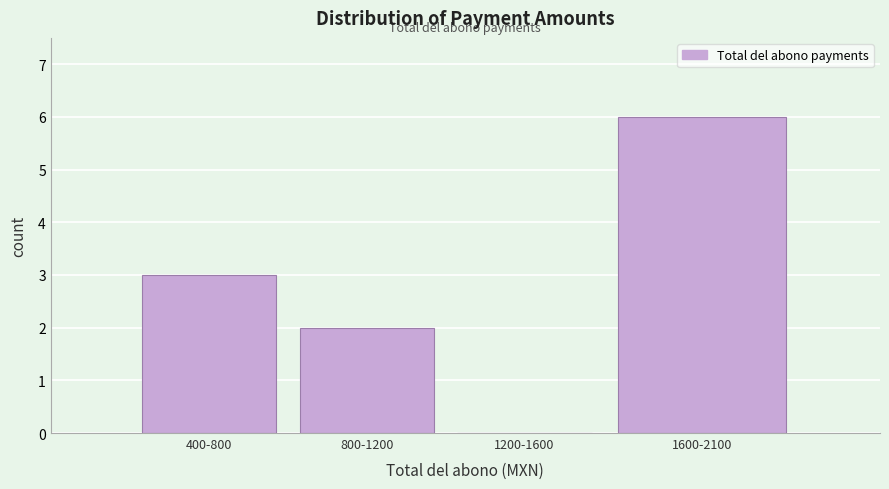

Reading left to right, transcribe all the data shown in this chart.

400-800=3	800-1200=2	1200-1600=0	1600-2100=6